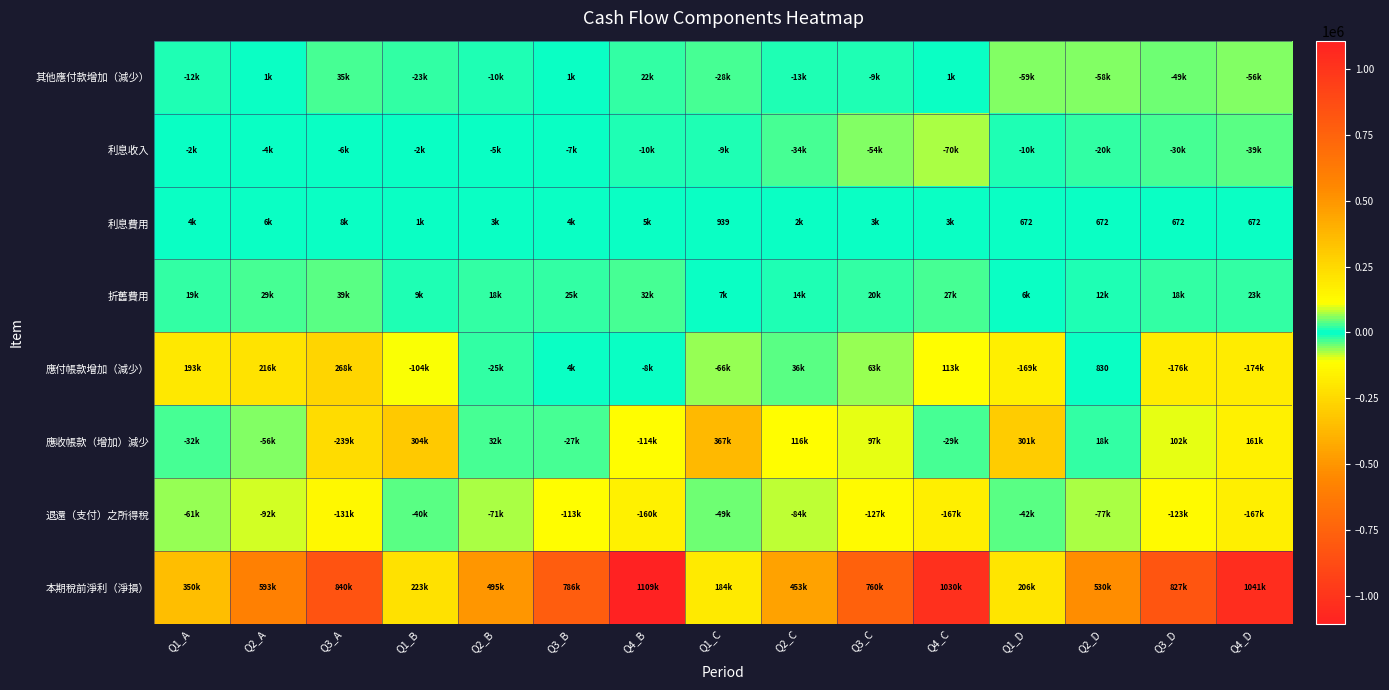

True or false: 應付帳款增加（減少） has a value of 830 at Q2_D.

True